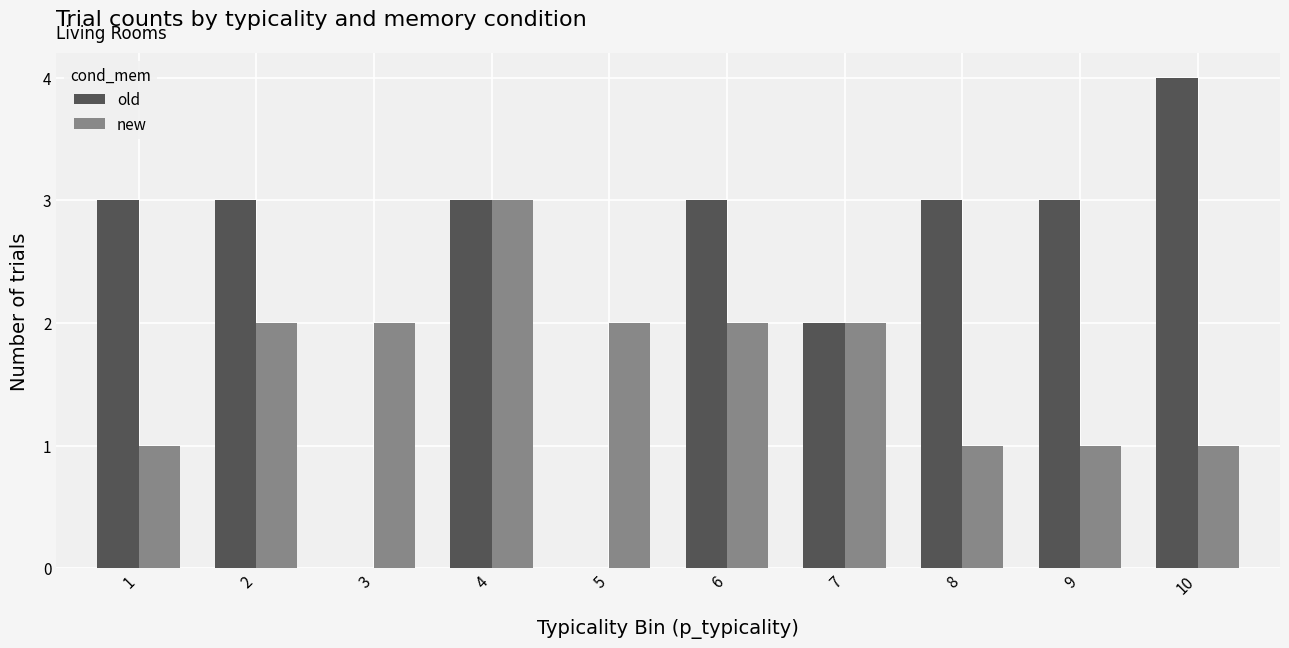

At which label does old reach its peak?

10